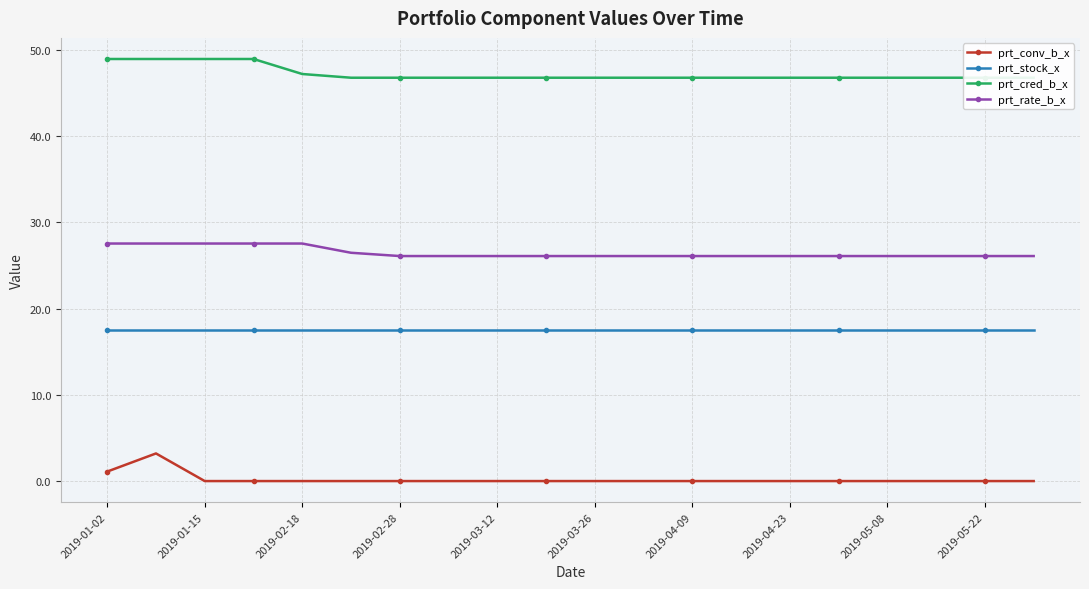

Which series has the widest spread of values?

prt_conv_b_x